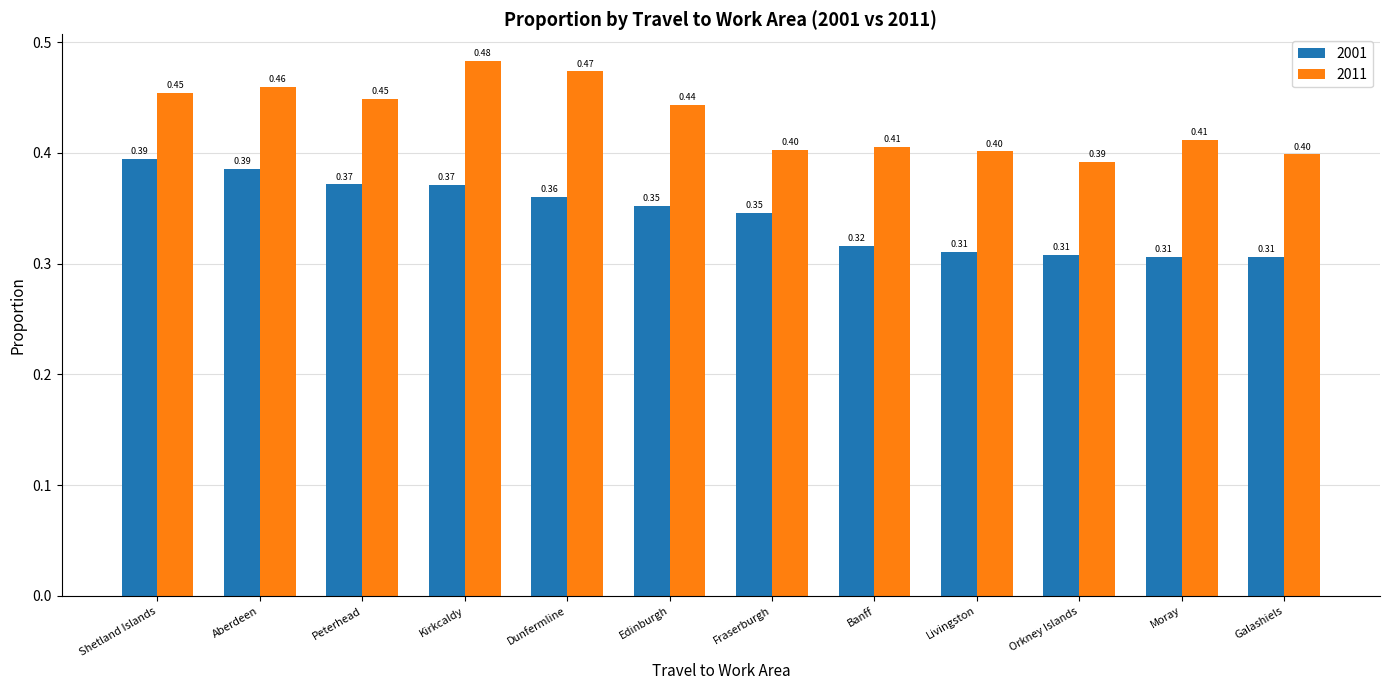

How many distinct data groups are displayed?

2